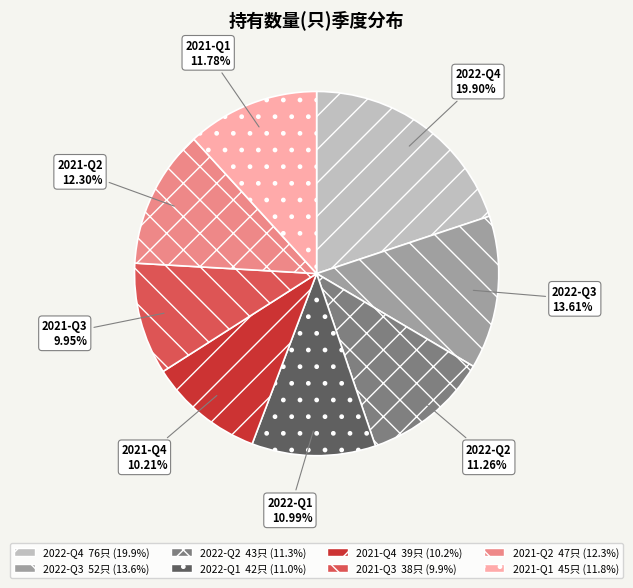

How much of the chart is everything except 2021-Q2?

87.7%